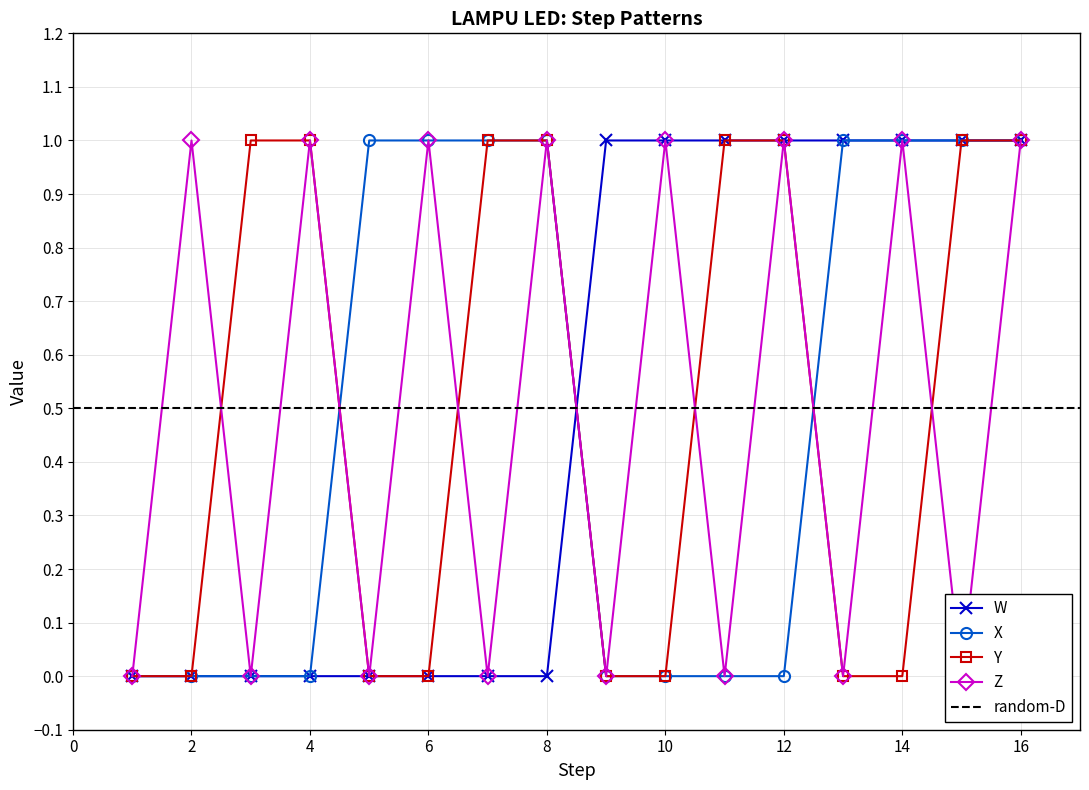

Reading left to right, list all the values displayed in this chart.

W: 0	0	0	0	0	0	0	0	1	1	1	1	1	1	1	1
X: 0	0	0	0	1	1	1	1	0	0	0	0	1	1	1	1
Y: 0	0	1	1	0	0	1	1	0	0	1	1	0	0	1	1
Z: 0	1	0	1	0	1	0	1	0	1	0	1	0	1	0	1